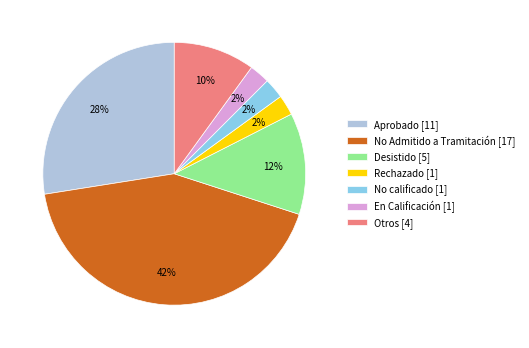

How many segments does this pie chart have?

7